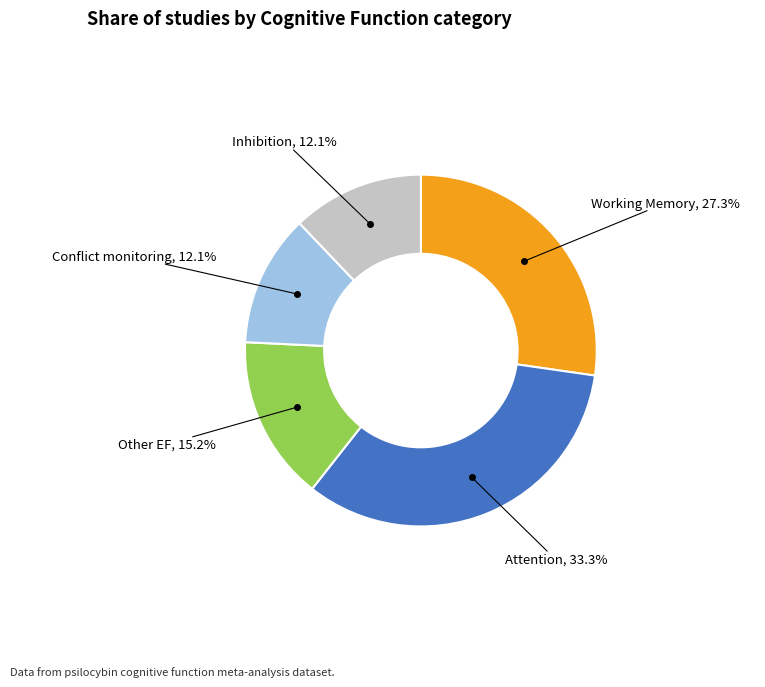

Is it true that Inhibition is 23% of the pie?

False